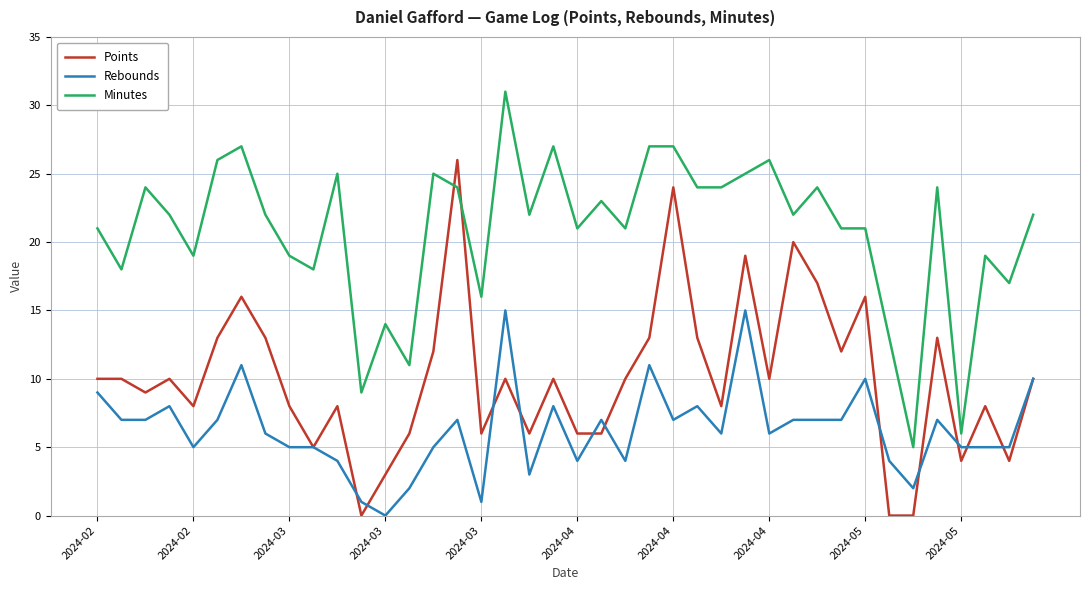

List the series in order of their overall mean, lowest first.

Rebounds, Points, Minutes